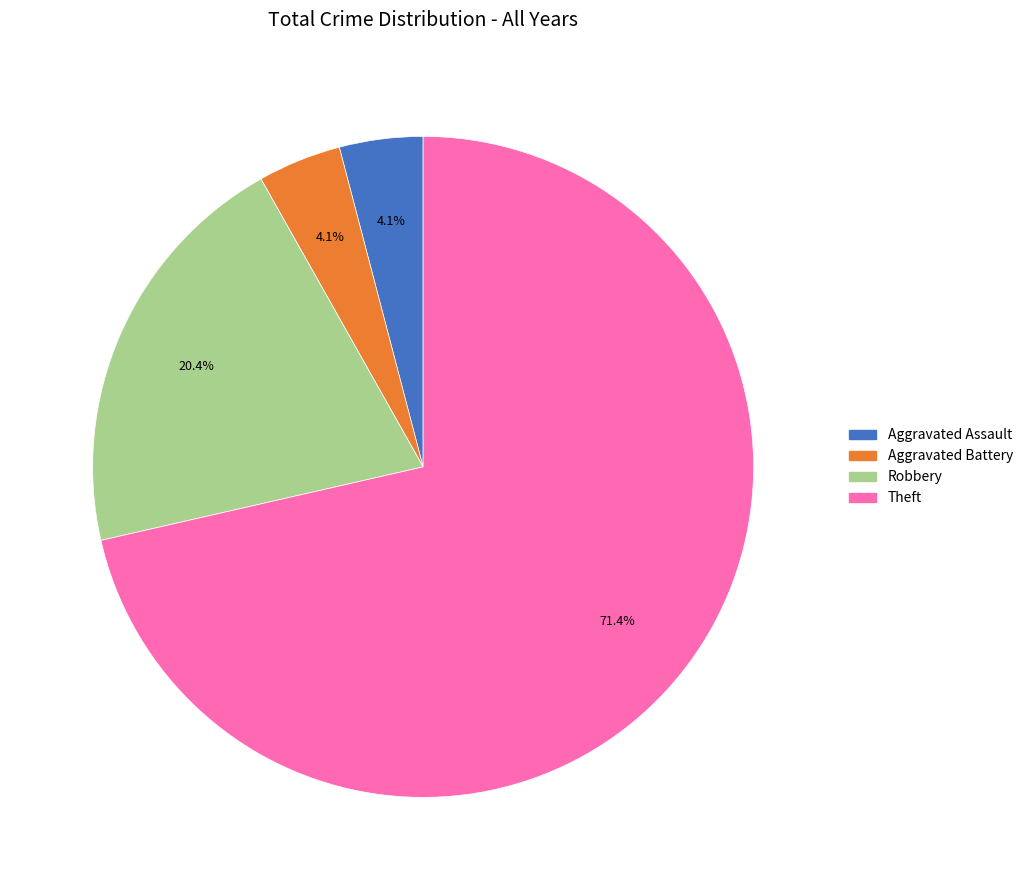

Which slice is the largest?

Theft